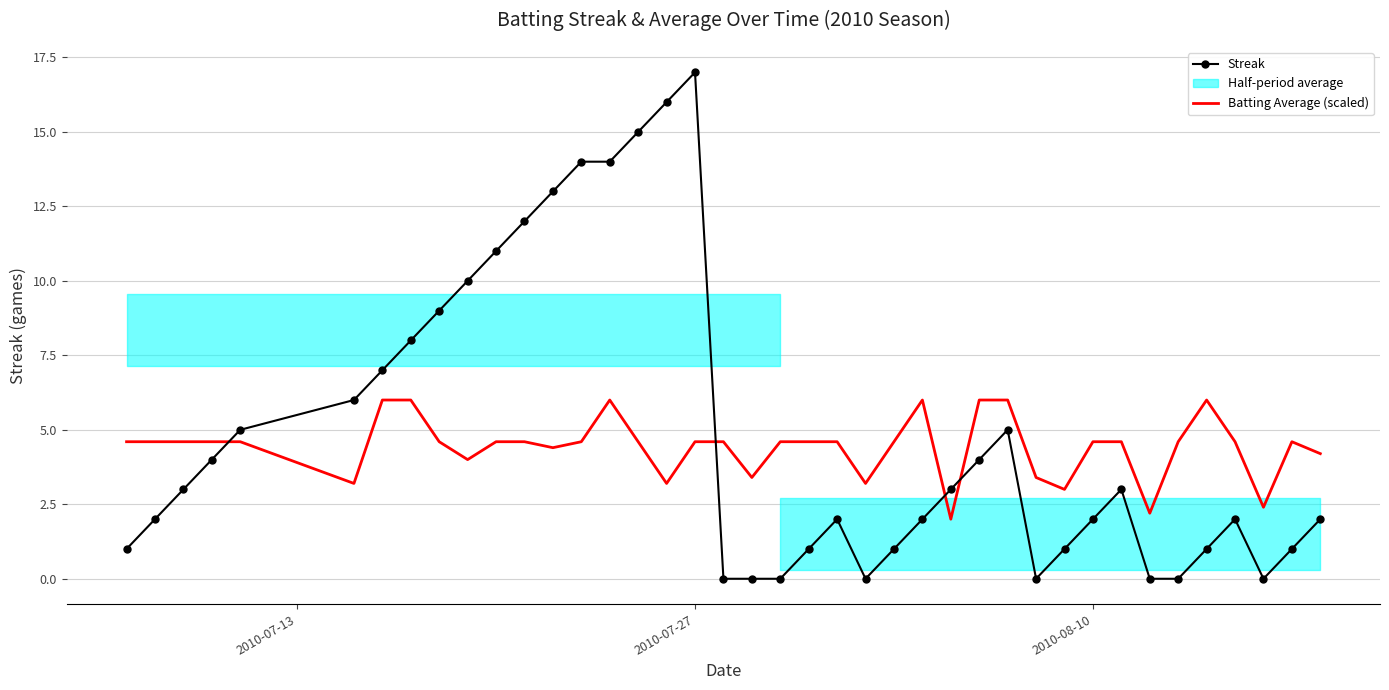

The Batting Average (scaled) series shows 1.4 at 30. True or false?

False